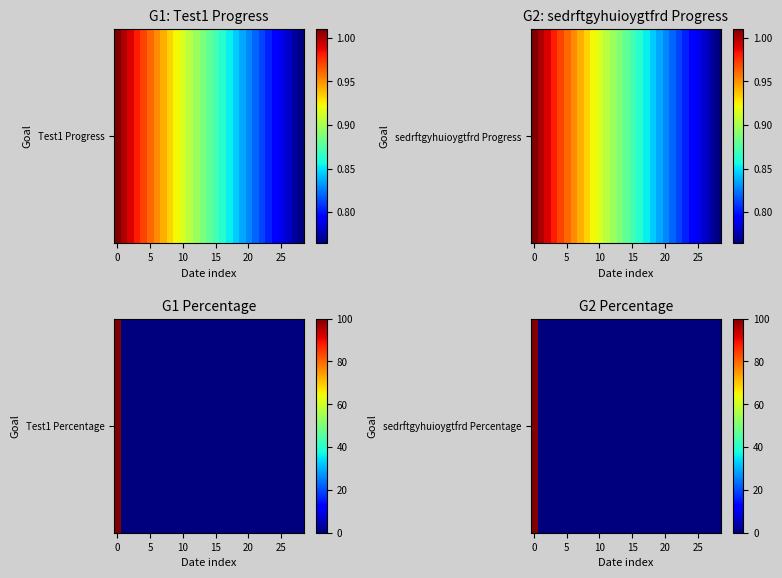

The chart shows a value of -45 at 5. True or false?

False